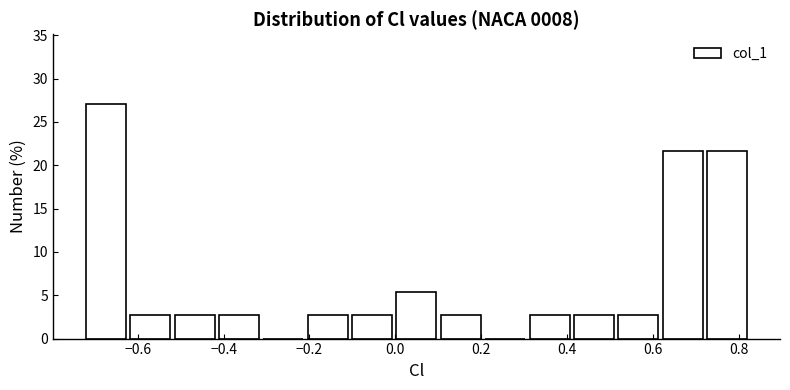

Which range on the x-axis has the tallest bar?

-0.72 to -0.62